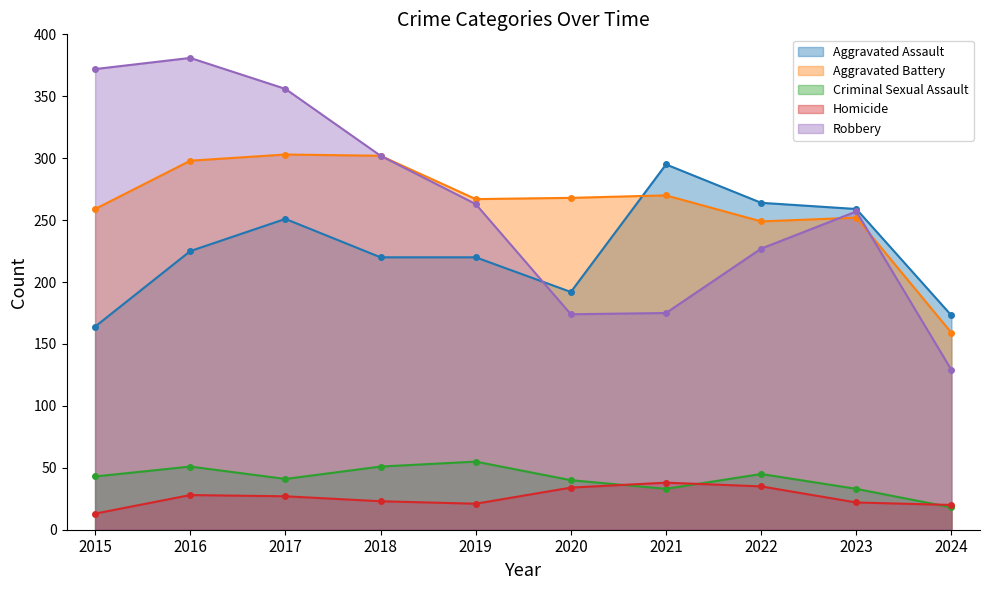

At 2019, list the series in order from largest to smallest.

Aggravated Battery, Robbery, Aggravated Assault, Criminal Sexual Assault, Homicide